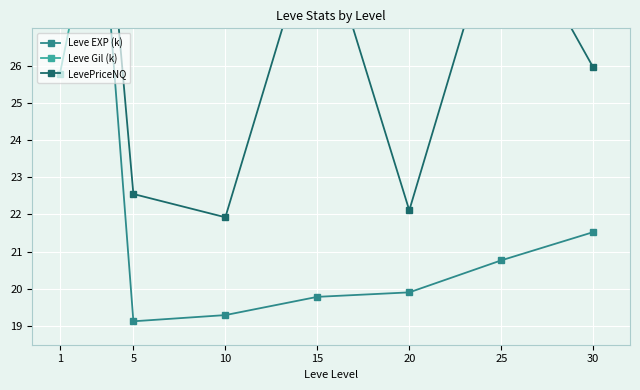

What is the difference between the second highest and minimum values in the Leve EXP (k) series?

2.4